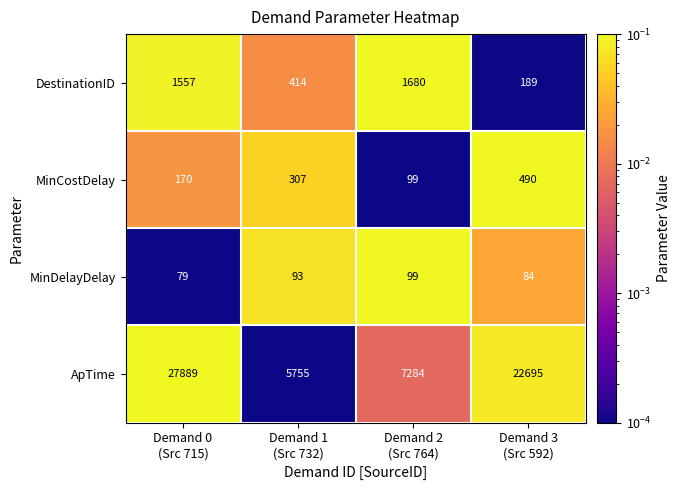

What is the difference between the second highest and second lowest values in the ApTime series?

15411